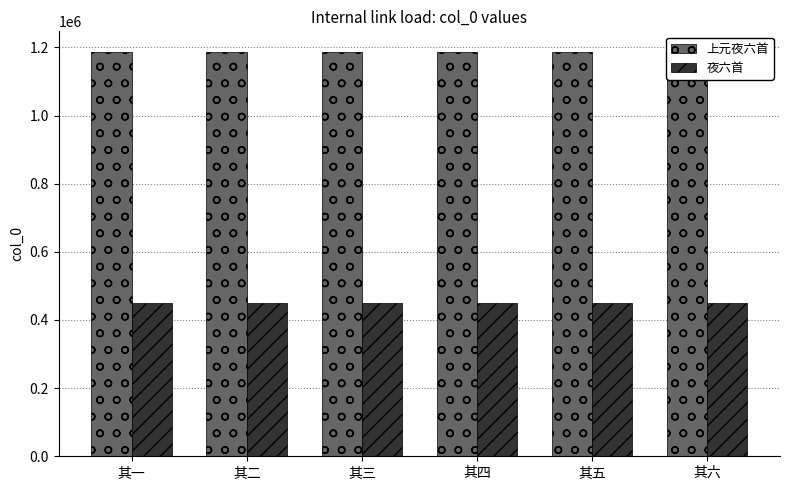

How many bars are there in total?

12